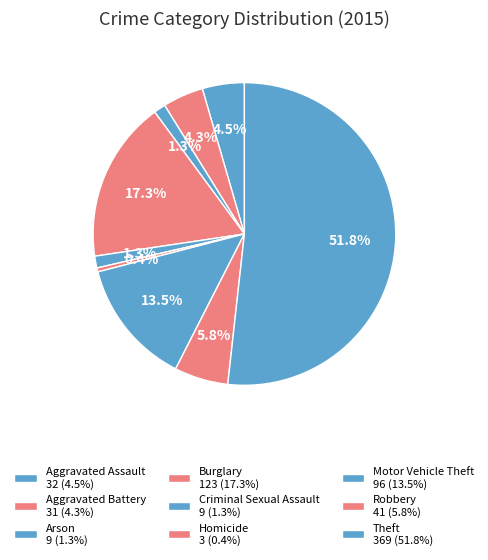

How much of the chart is everything except Aggravated Battery?

95.7%